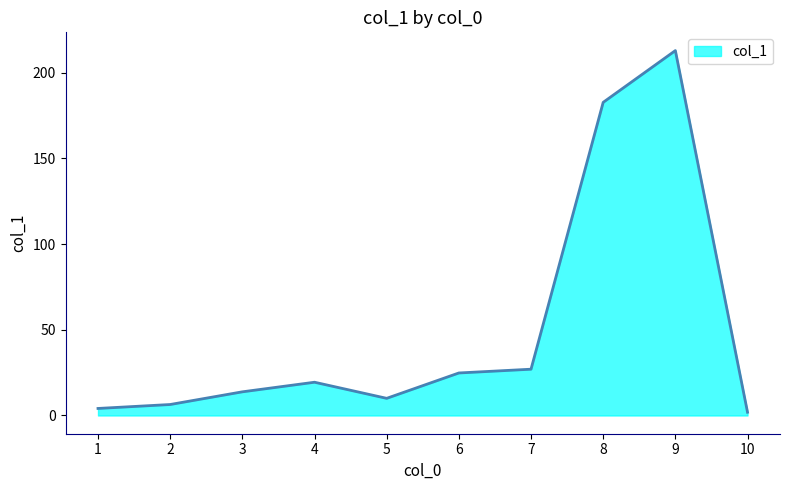

What is the difference between the second highest and second lowest values?

178.6